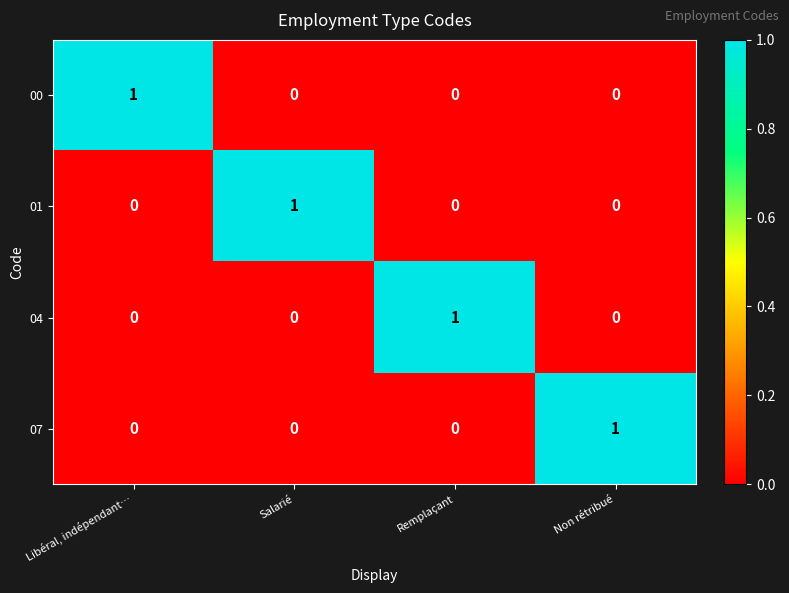

The value of 07 at Remplaçant is 0. True or false?

True